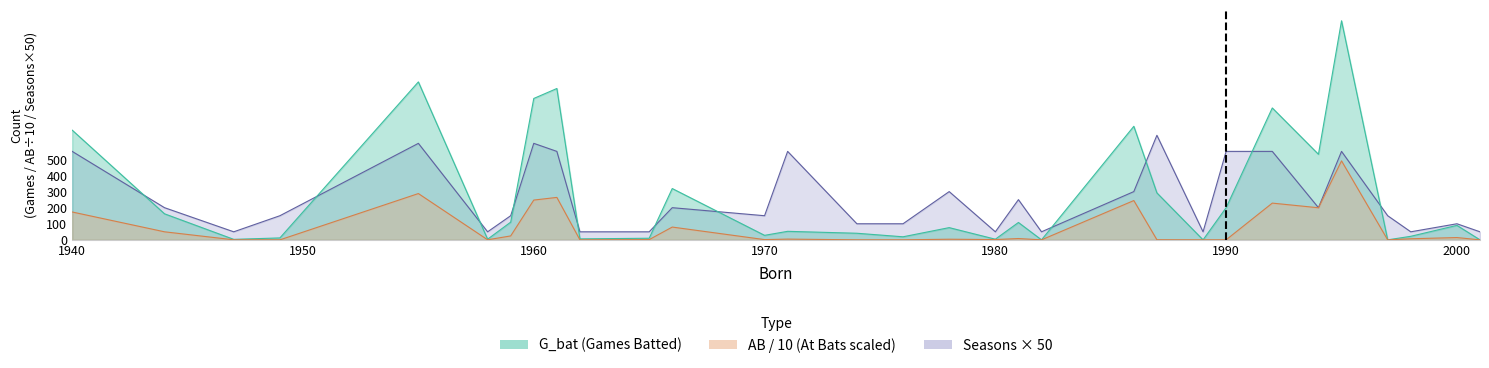

At which label is G_bat closest to 681?

1940